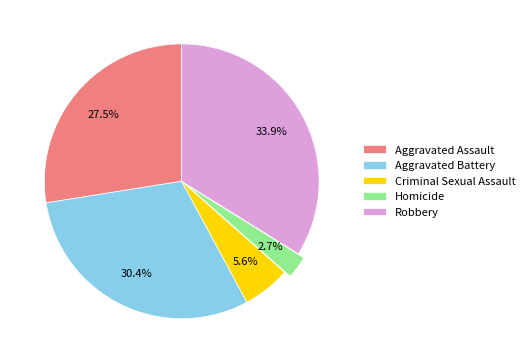

What is the total percentage of Criminal Sexual Assault and Robbery?

39.5%